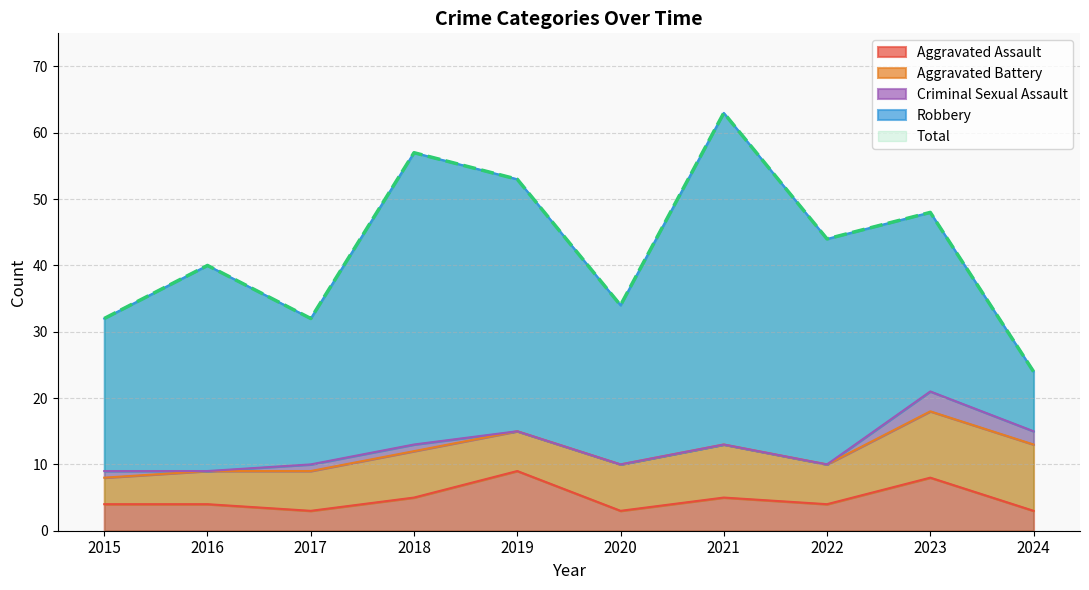

At which label does Total reach its minimum?

2024